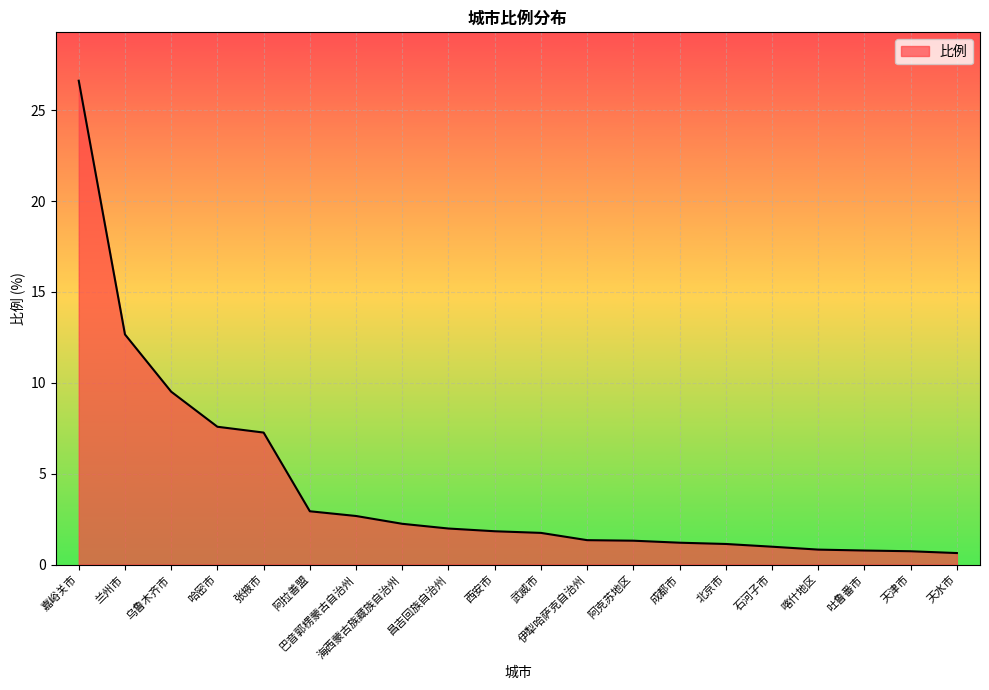

What position from the right is 嘉峪关市?

20